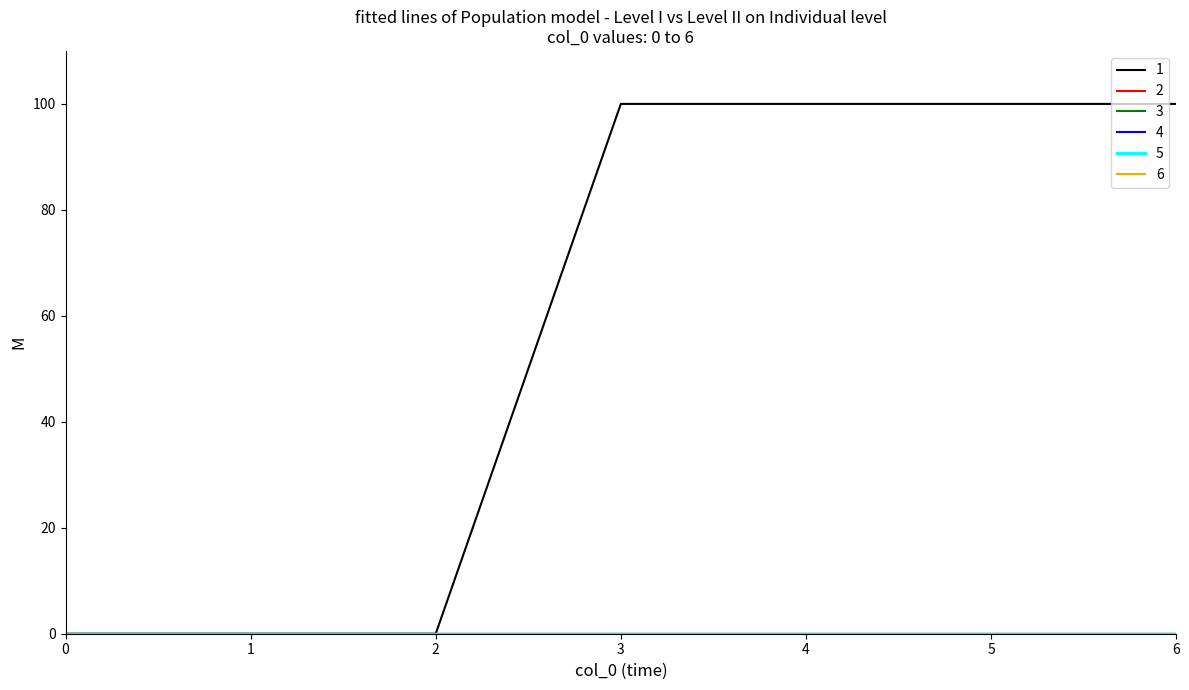

True or false: 3 and 1 intersect in this chart.

False